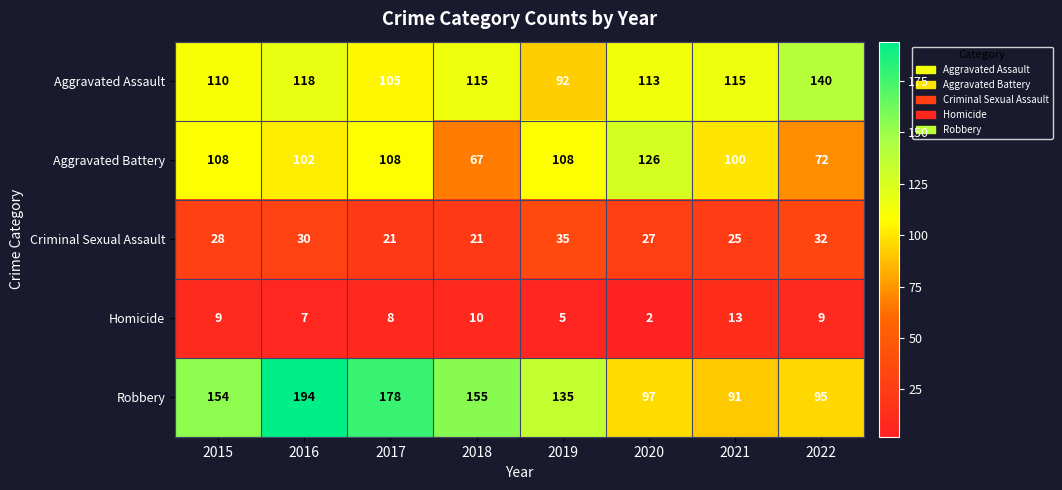

True or false: Homicide has a value of 16 at 2018.

False